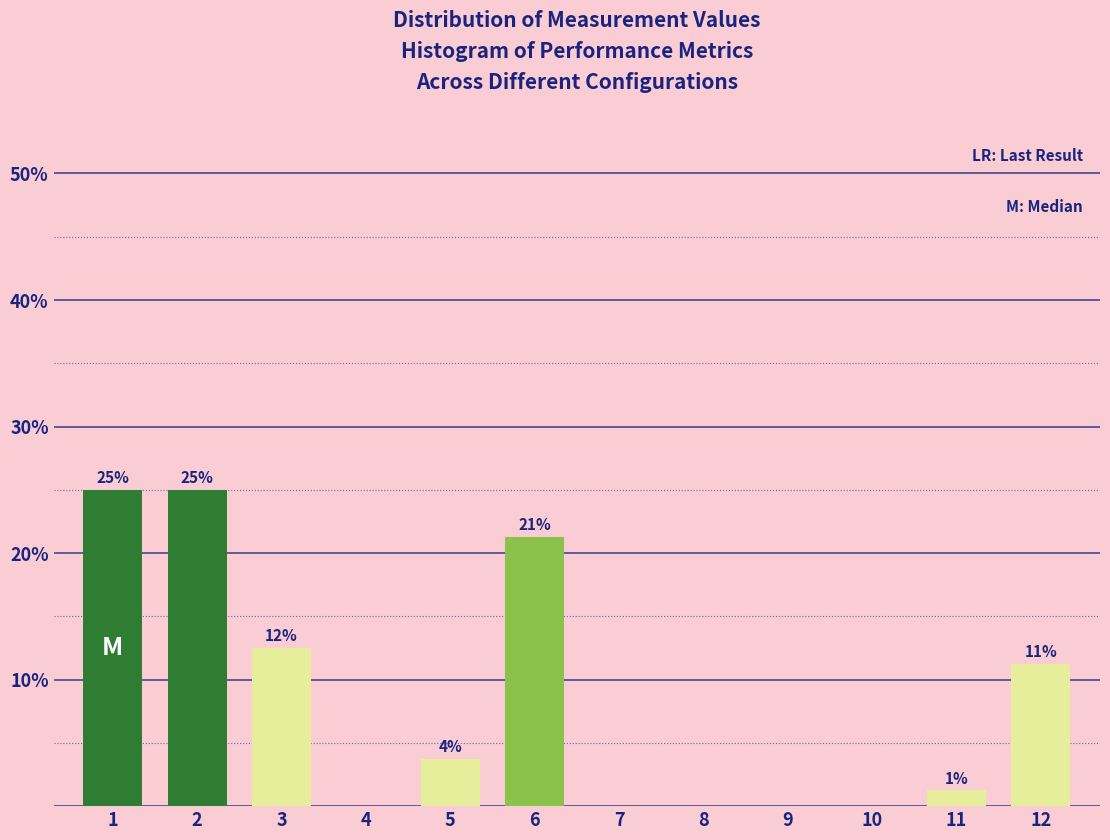

Are the bars horizontal?

No